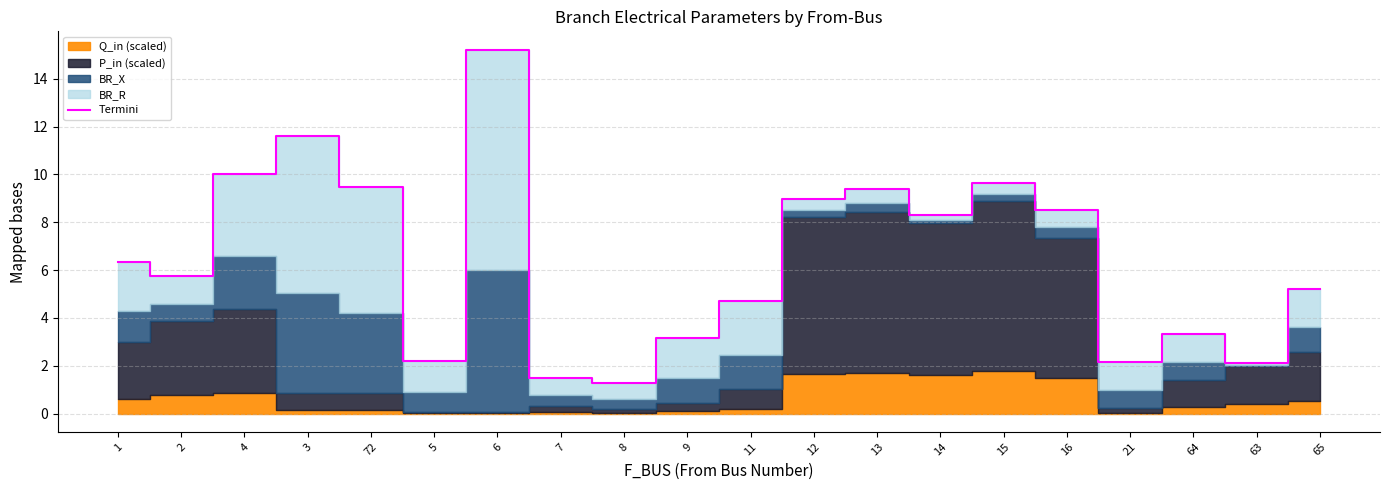

Where does the data first go above 6?

1